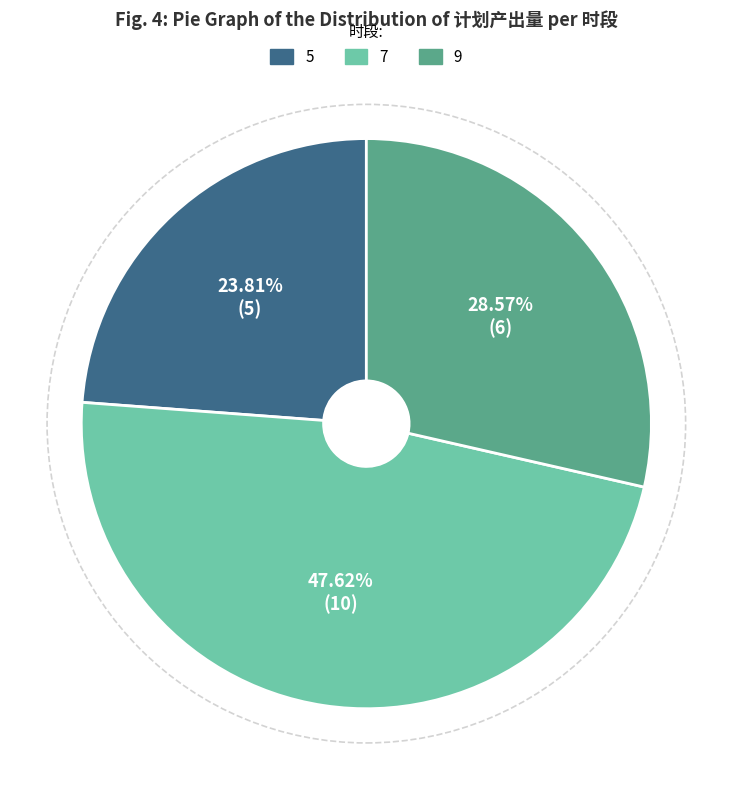

Which slice is the smallest?

5